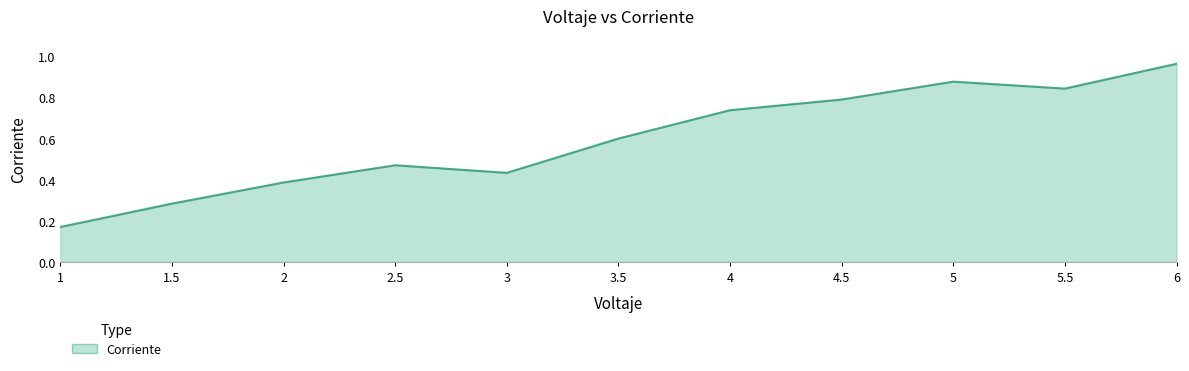

What position from the right is 4?

5